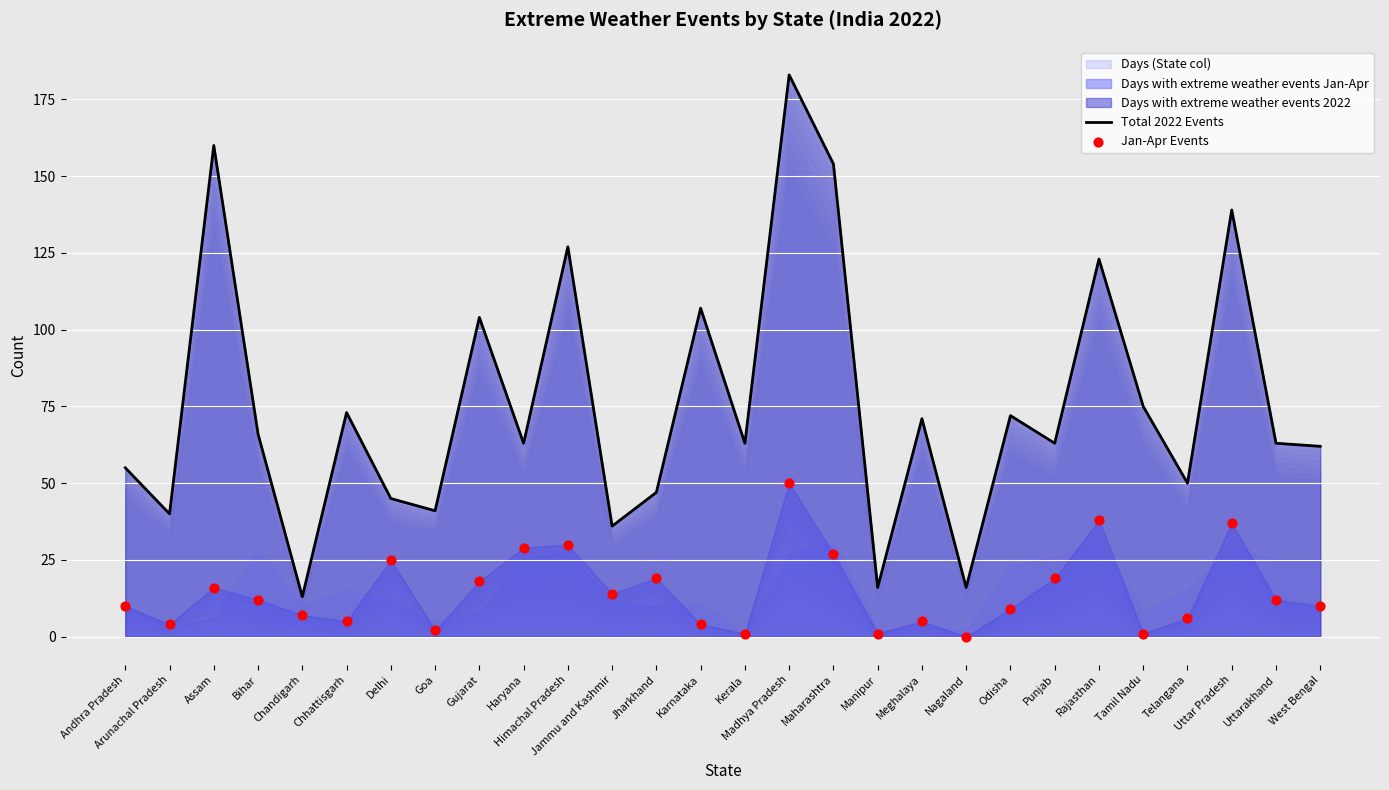

Which series contains the highest Y value?

Total 2022 Events